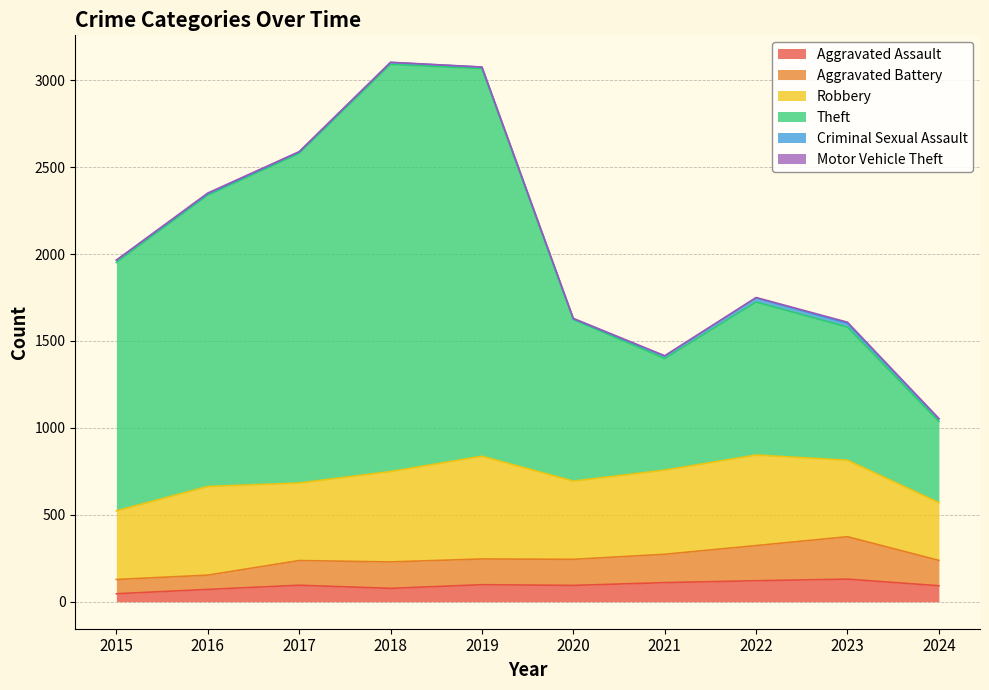

What is the approximate value of Aggravated Assault at 2022, to the nearest 5?

120